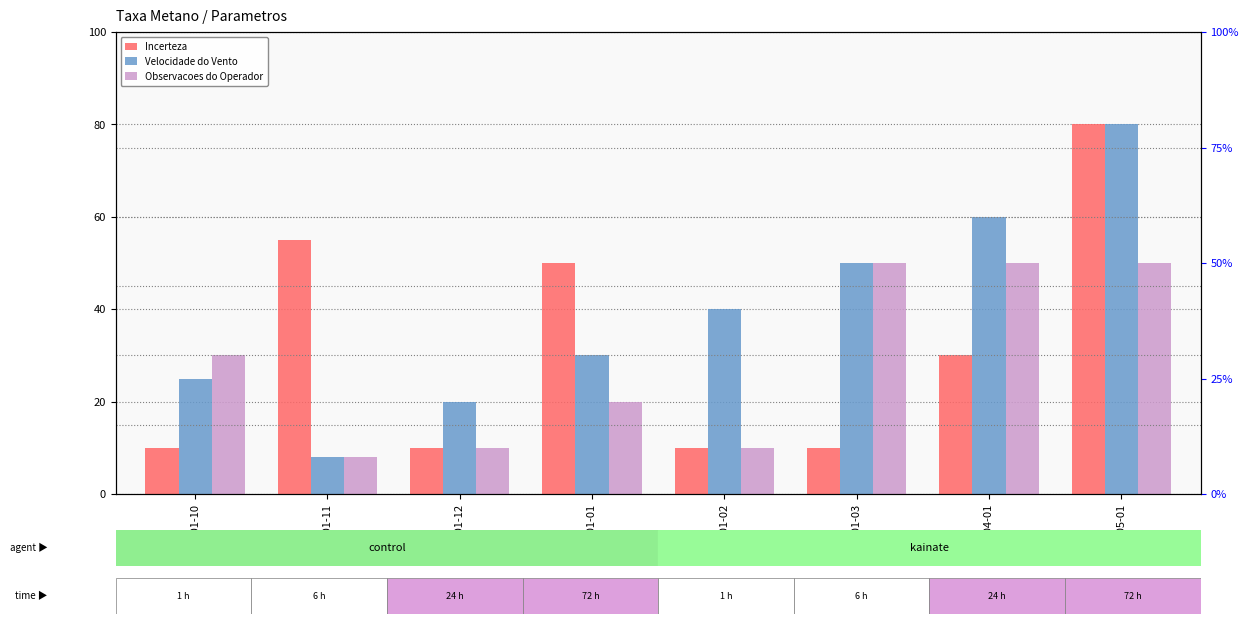

What is the difference between the Velocidade do Vento values at 2025-01-10 and 2026-01-01?

5